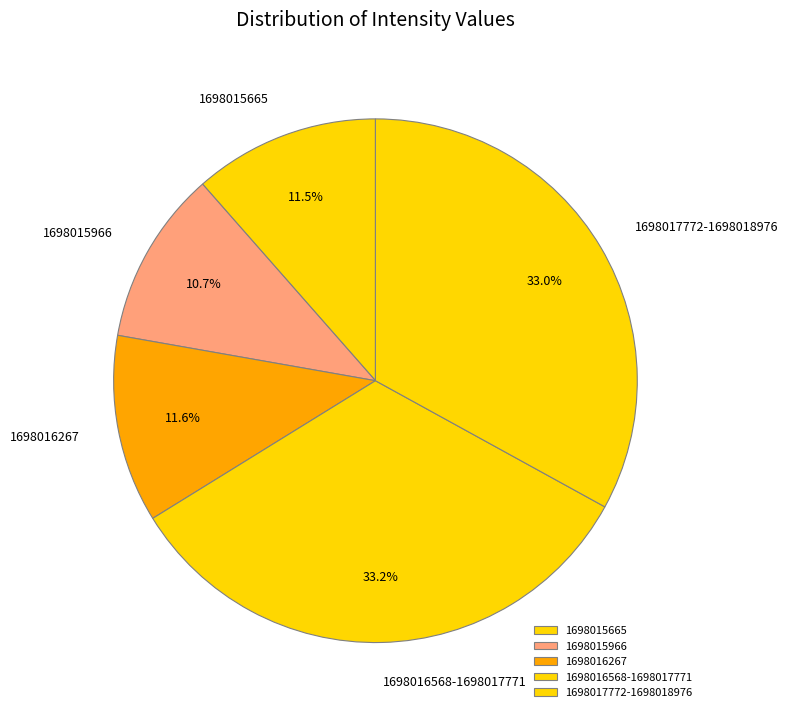

Is there a majority slice in this chart?

No